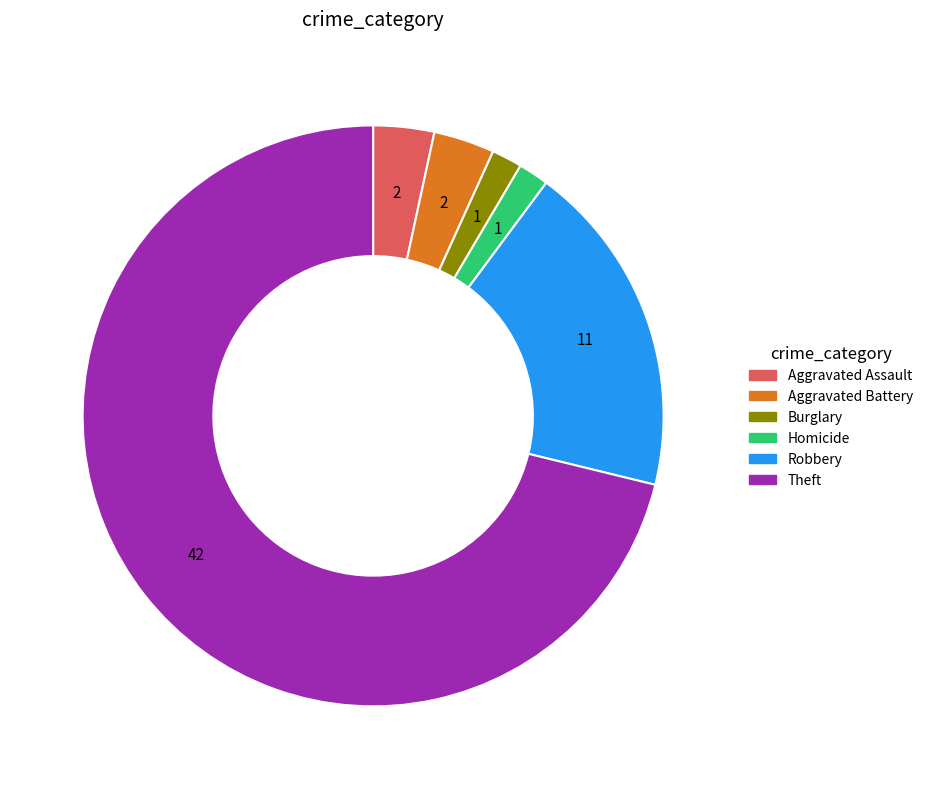

Which category has the biggest portion of the pie?

Theft